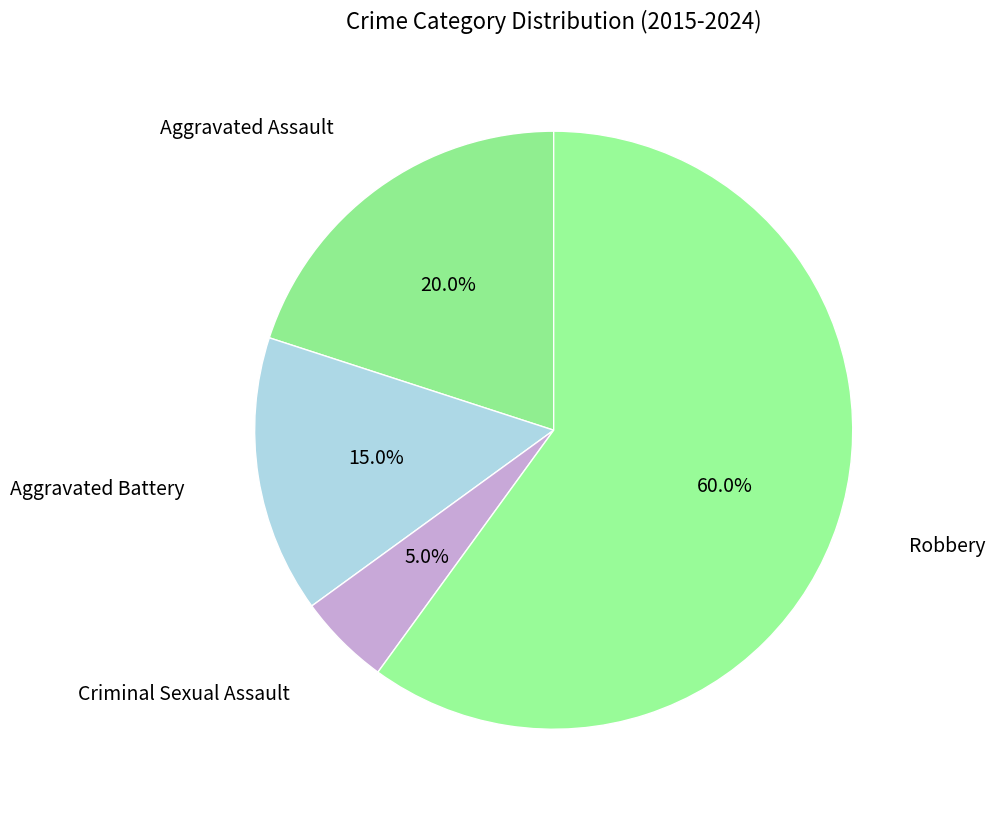

What is the smallest slice in the pie chart?

Criminal Sexual Assault